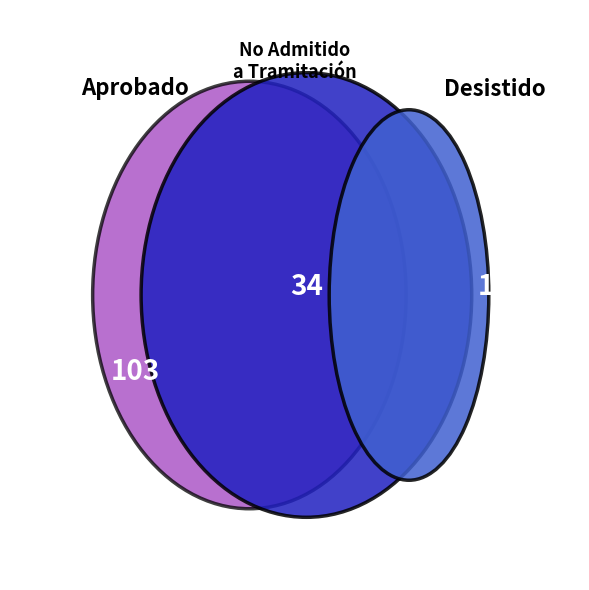

Is there any slice that represents more than half of the pie?

Yes